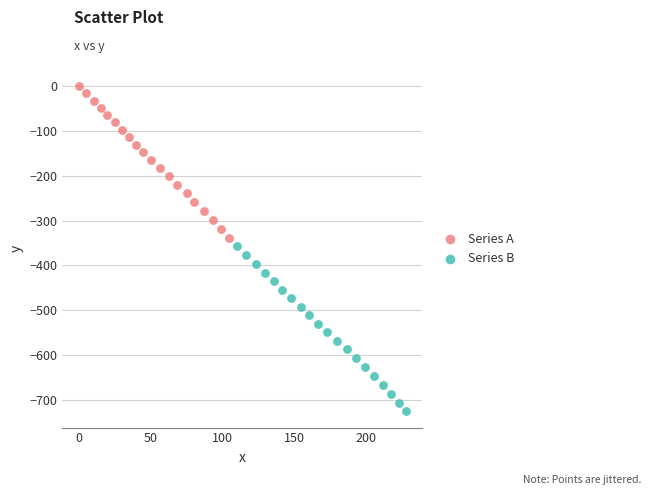

Which series has the largest Y range (max minus min)?

Series B